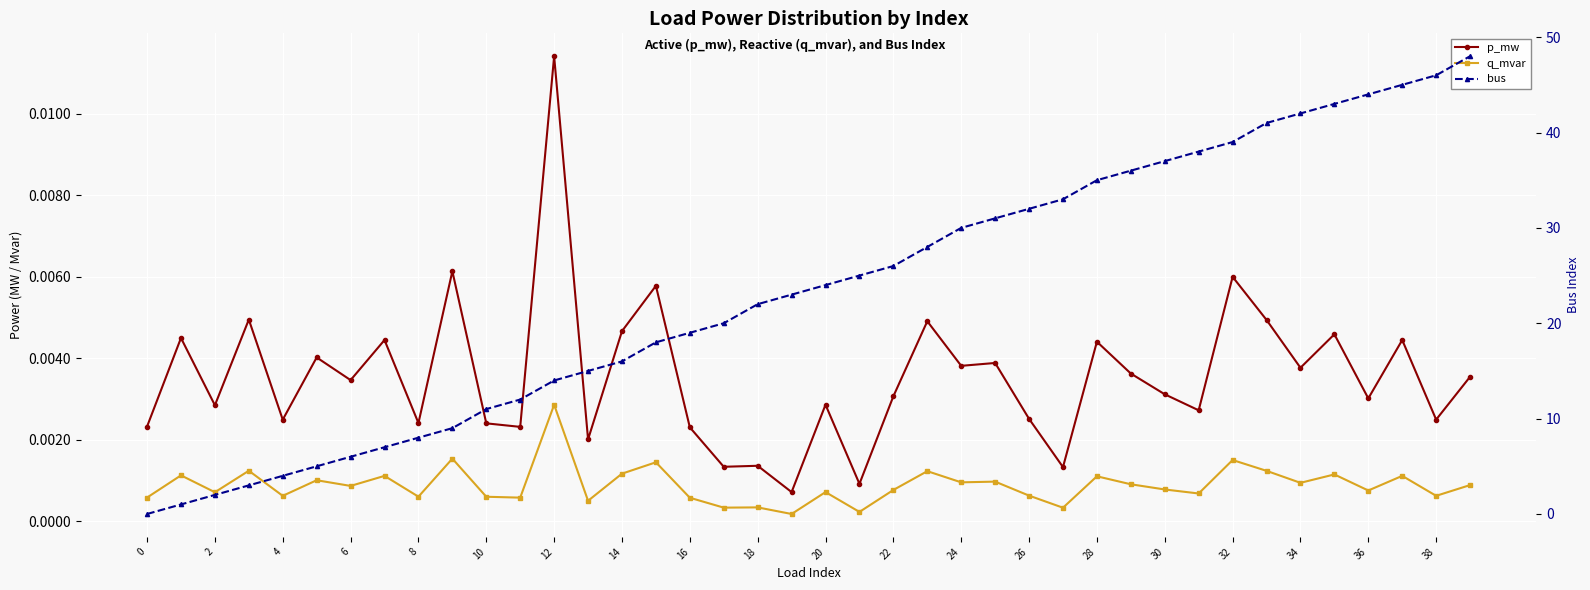

How many lines are shown in the chart?

3